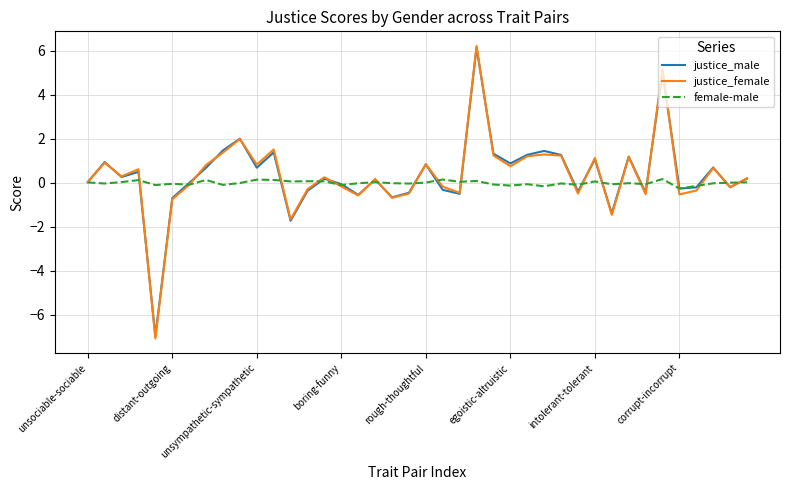

What is the smallest value displayed?

-7.1